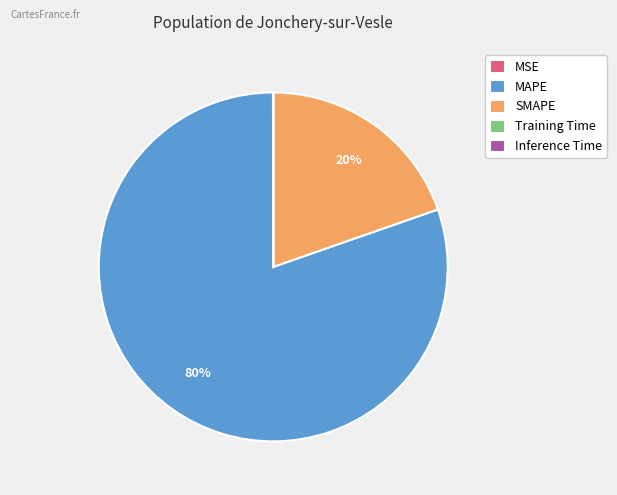

Which category has the biggest portion of the pie?

MAPE